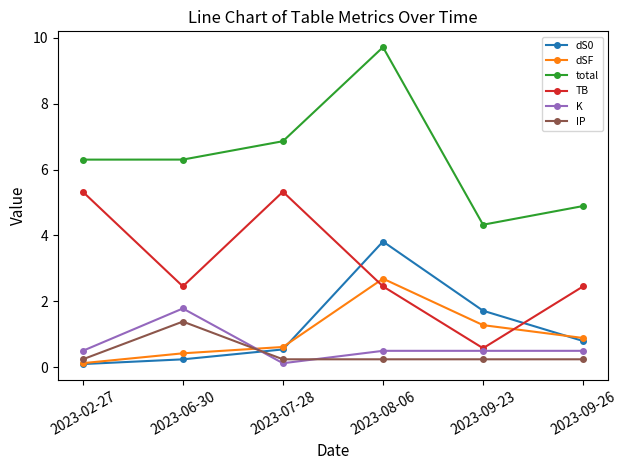

Does the chart display data point markers on the line(s)?

Yes